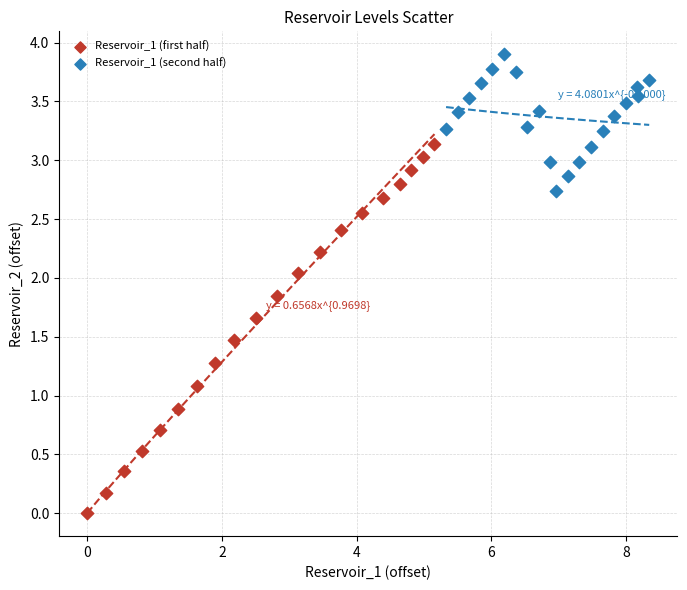

Which series contains the lowest Y value?

Reservoir_1 (first half)